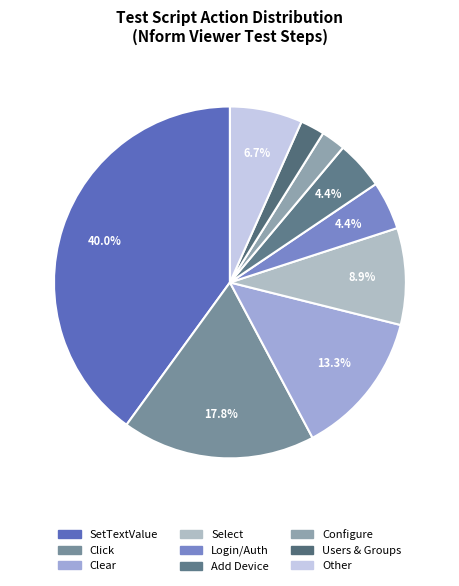

How many slices are in this pie chart?

9